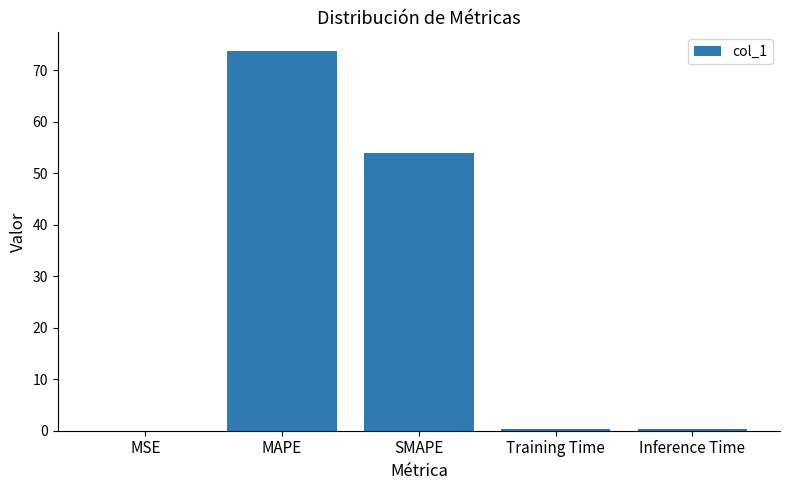

What is the difference between the values at MAPE and Training Time?

73.3